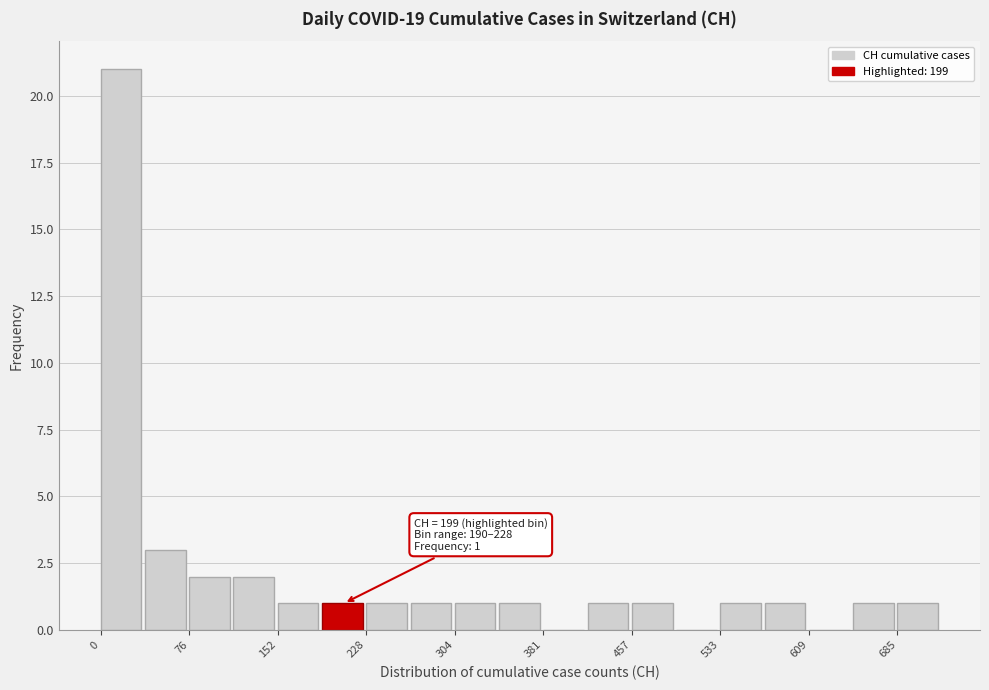

Read against the x-axis, roughly where is the centre of the tallest bar?

20